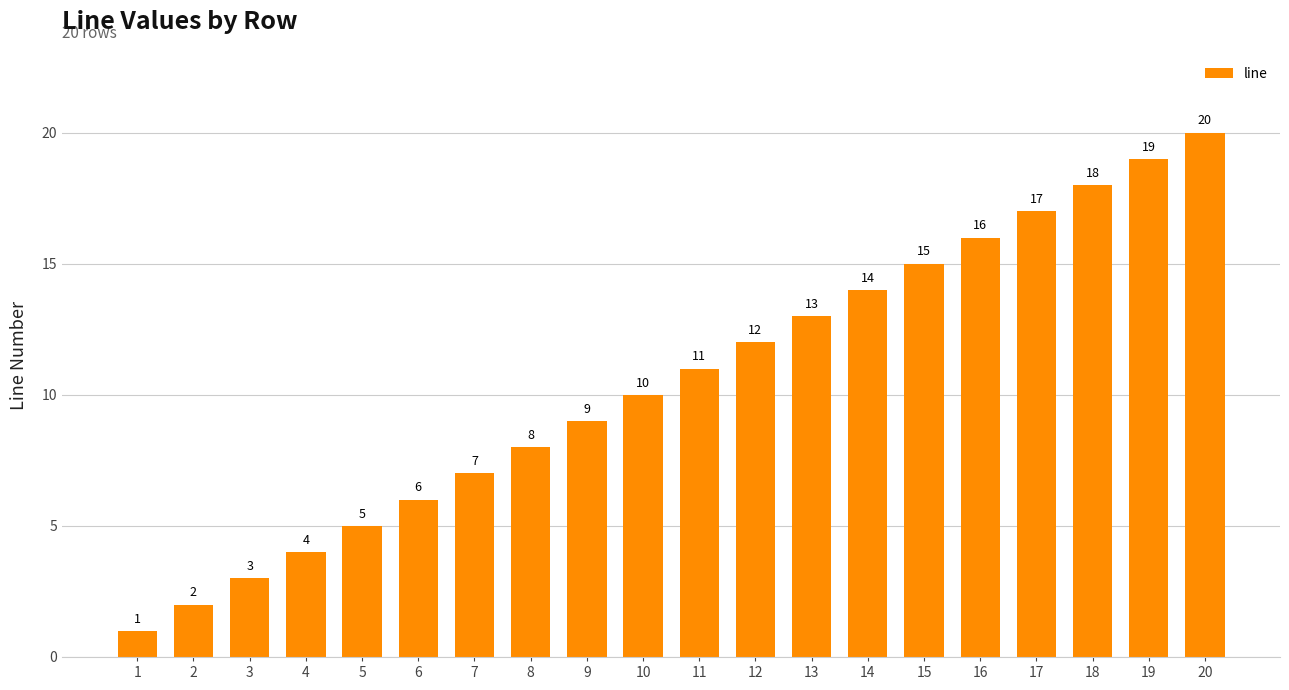

What is the sum of all values?

210